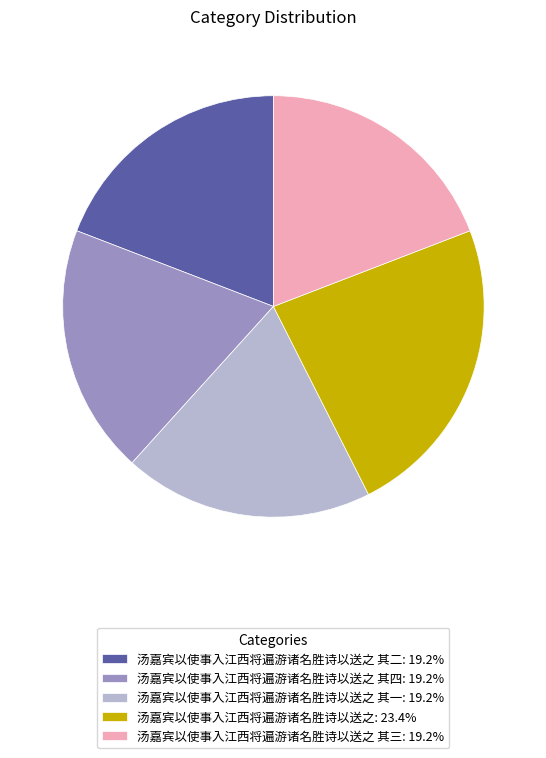

Do 汤嘉宾以使事入江西将遍游诸名胜诗以送之 其四: 19.2% and 汤嘉宾以使事入江西将遍游诸名胜诗以送之 其一: 19.2% together represent more than half of the pie?

No